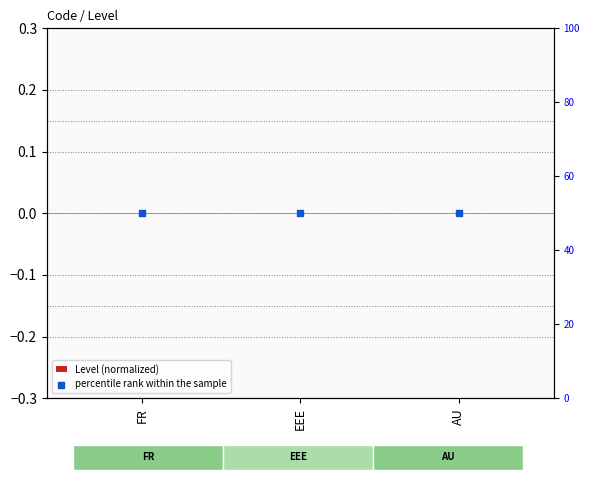

What are all the series names shown in the legend?

Level (normalized), percentile rank within the sample